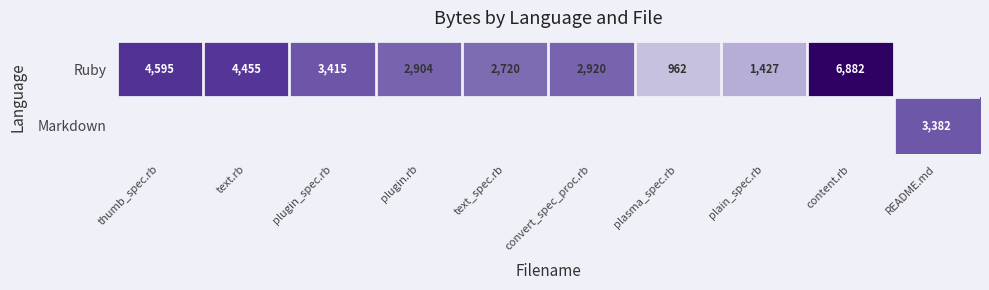

How many data points does each series have?

10